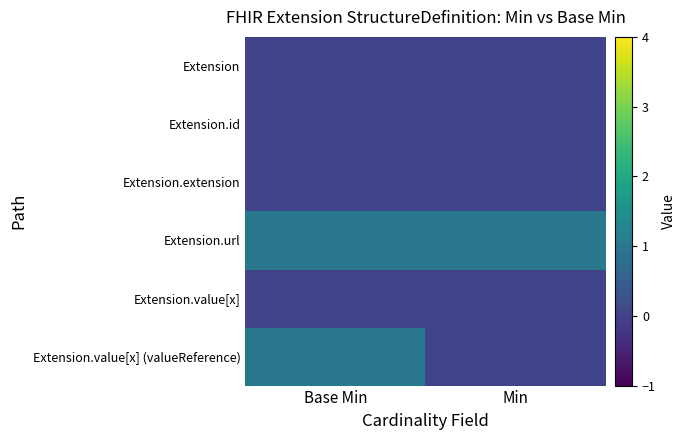

Rank the series by their maximum value, from highest to lowest.

Extension.url, Extension.value[x] (valueReference), Extension, Extension.id, Extension.extension, Extension.value[x]